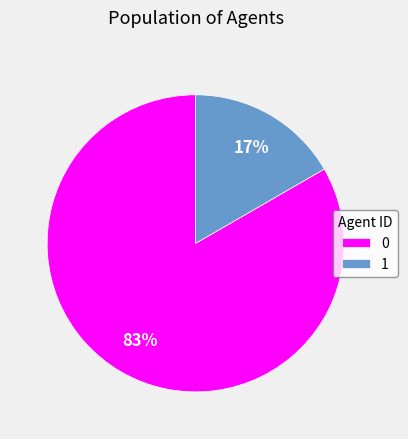

Does 1 represent more than half of the total?

No